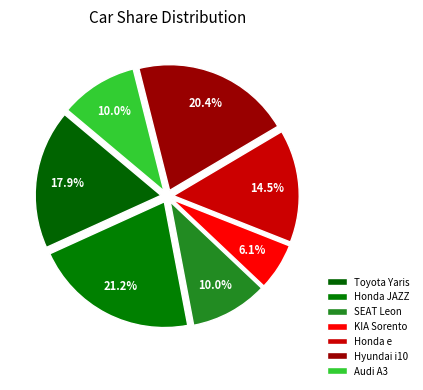

Which slice is the smallest?

KIA Sorento